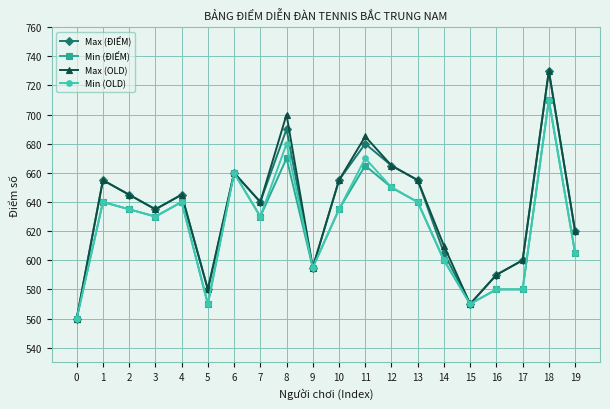

How many series are shown in this chart?

4